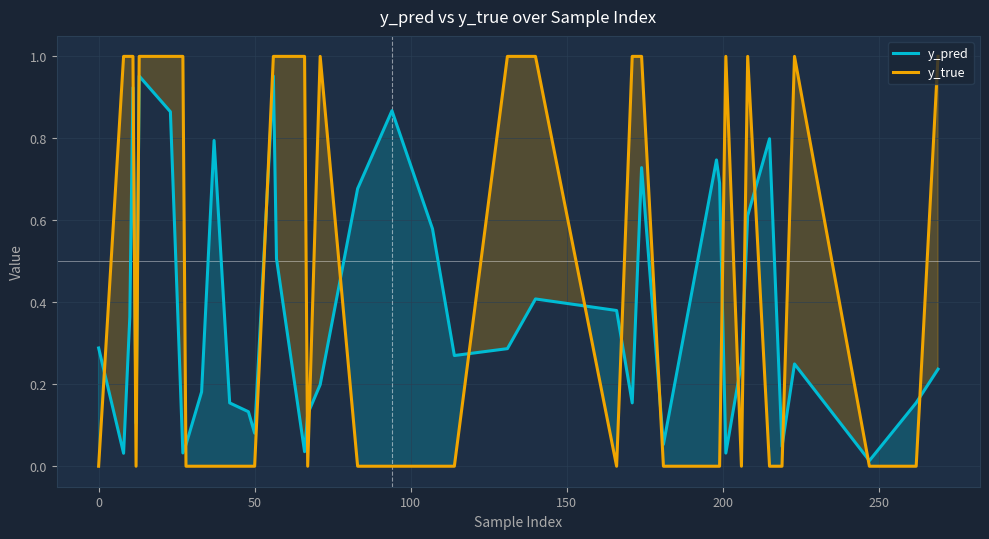

In y_pred, how many points are lower than both neighbors (excluding endpoints)?

11